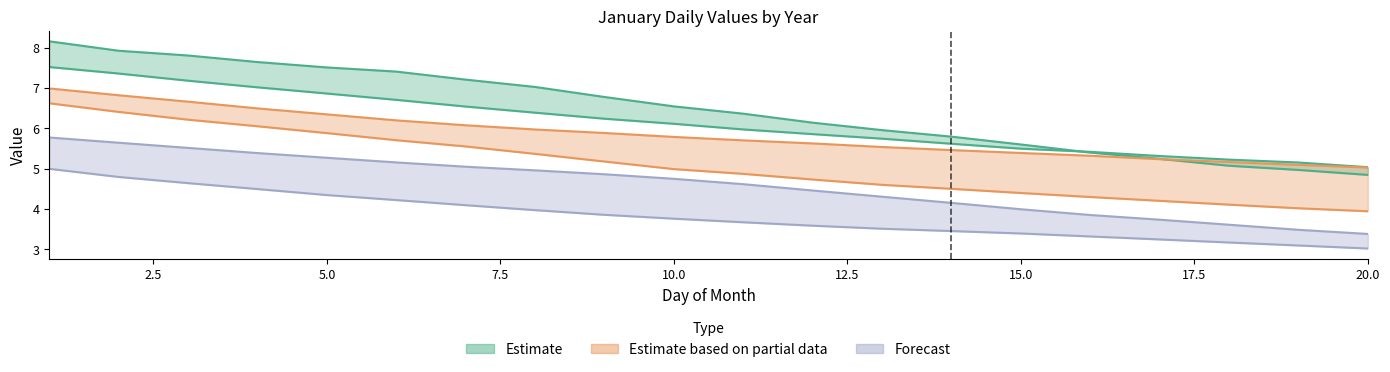

What is the maximum value shown in the chart?

8.2